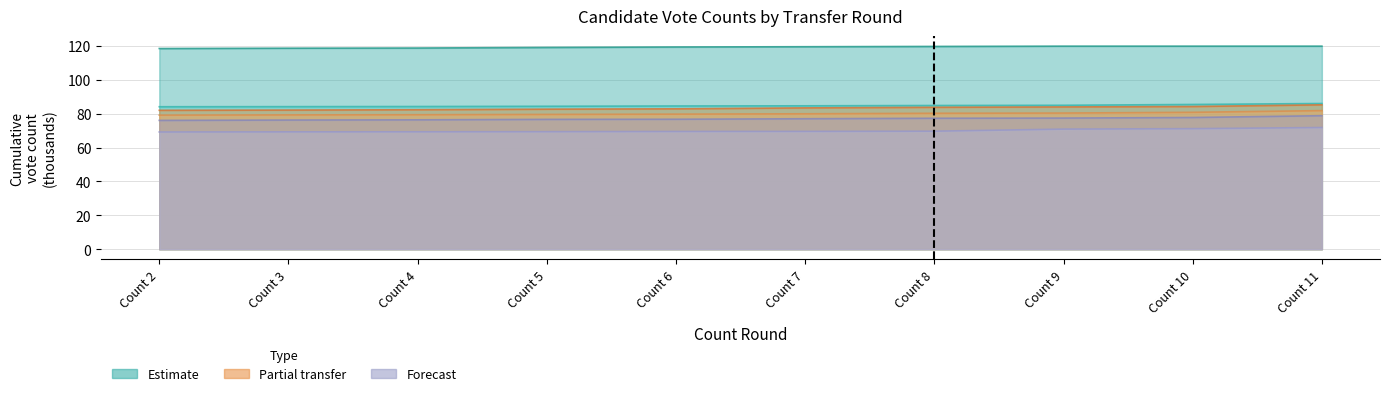

Between Count 2 and Count 5, which series saw the biggest shift?

Wallace, Mick